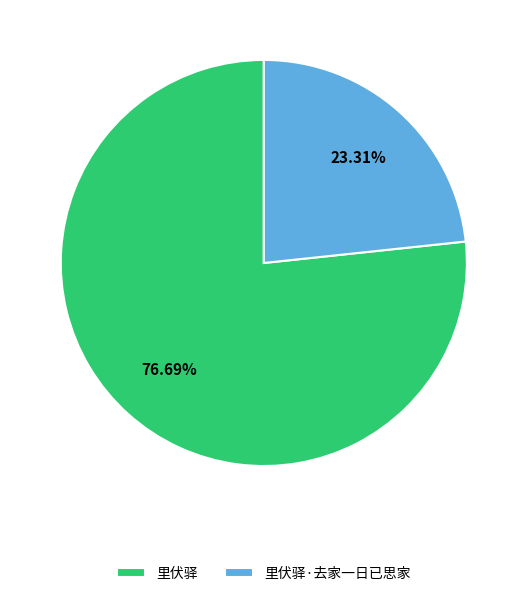

Which category has the biggest portion of the pie?

里伏驿